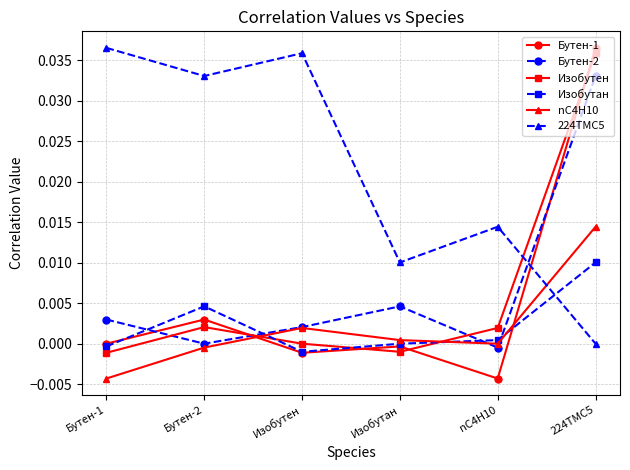

Is this an area chart (filled region under the line)?

No